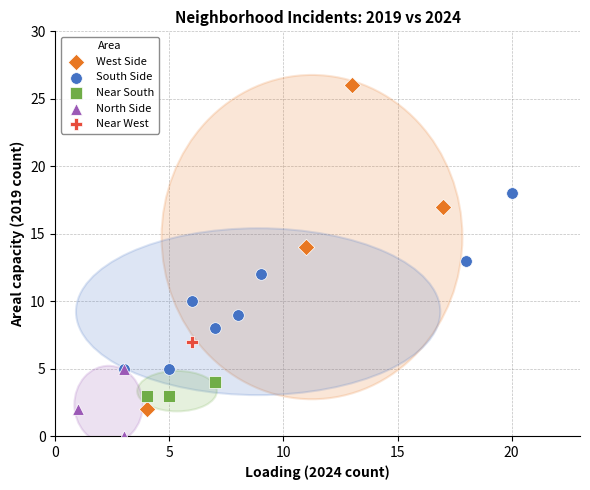

What are all the series names shown in the legend?

West Side, South Side, Near South, North Side, Near West